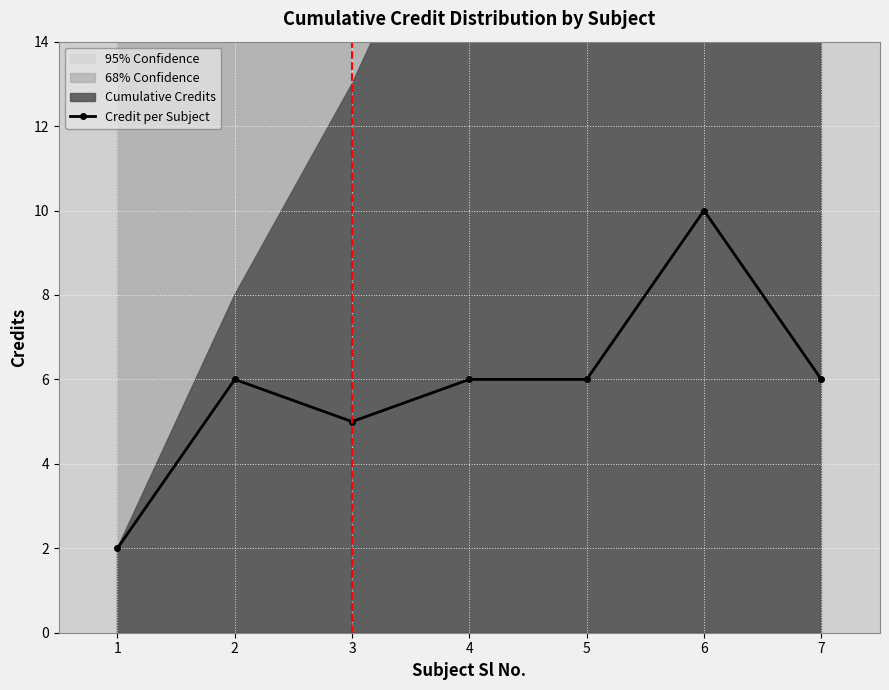

What is the value of the 6th point from the left?

10